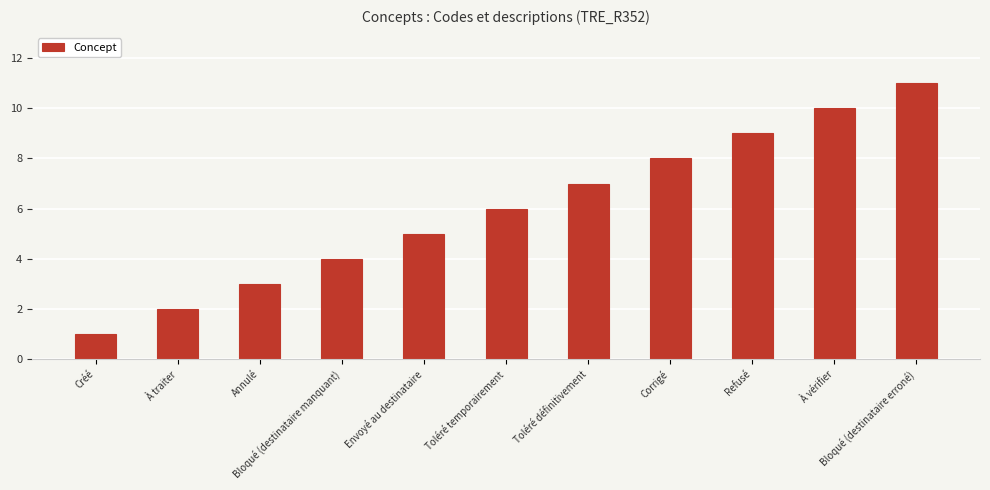

How many bars are there in total?

11